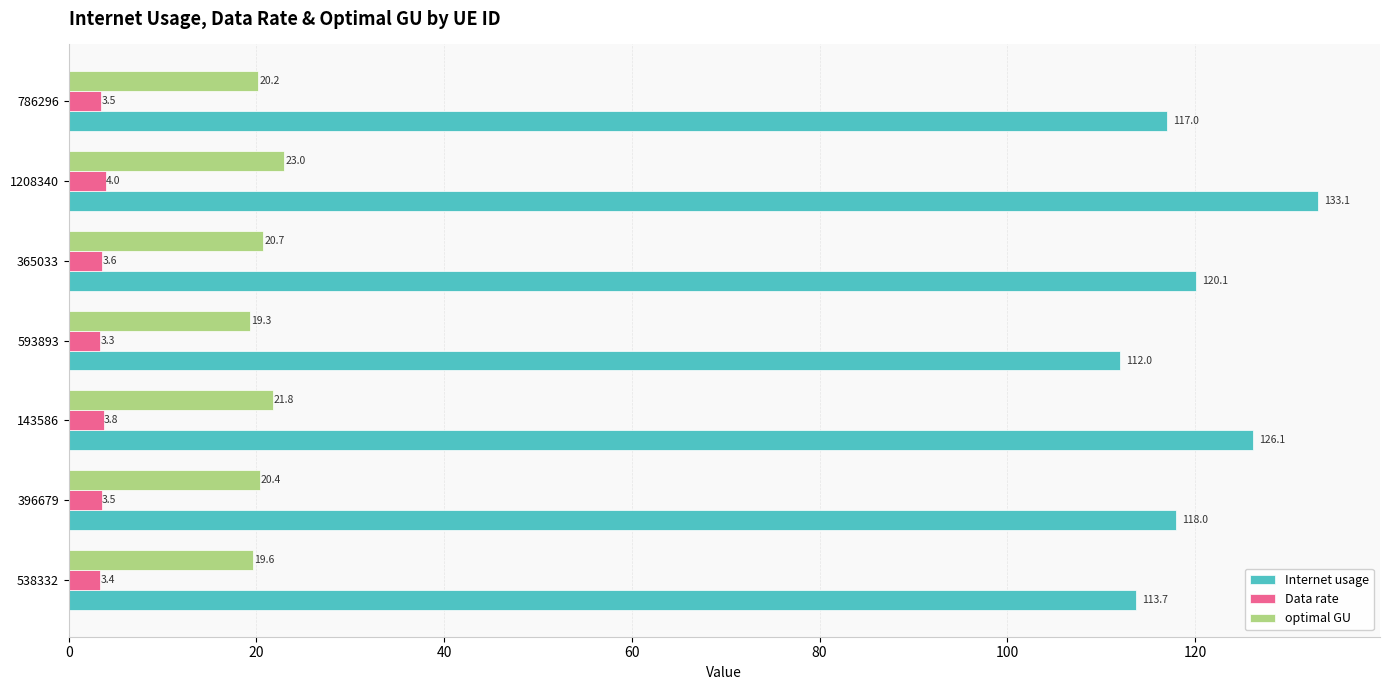

Rank the categories by optimal GU value from lowest to highest.

593893, 538332, 786296, 396679, 365033, 143586, 1208340